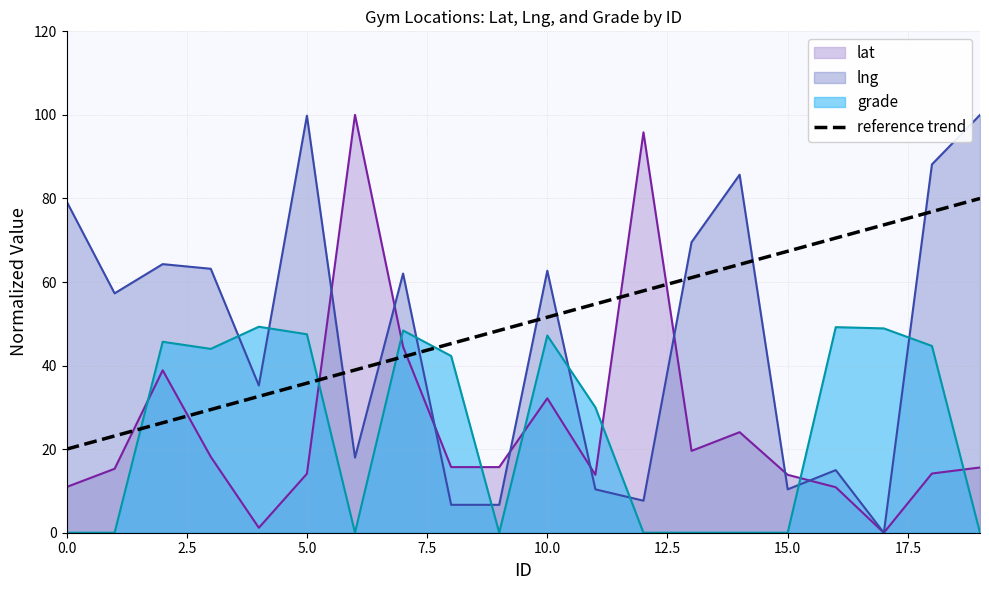

Count the number of values greater than 51.

10